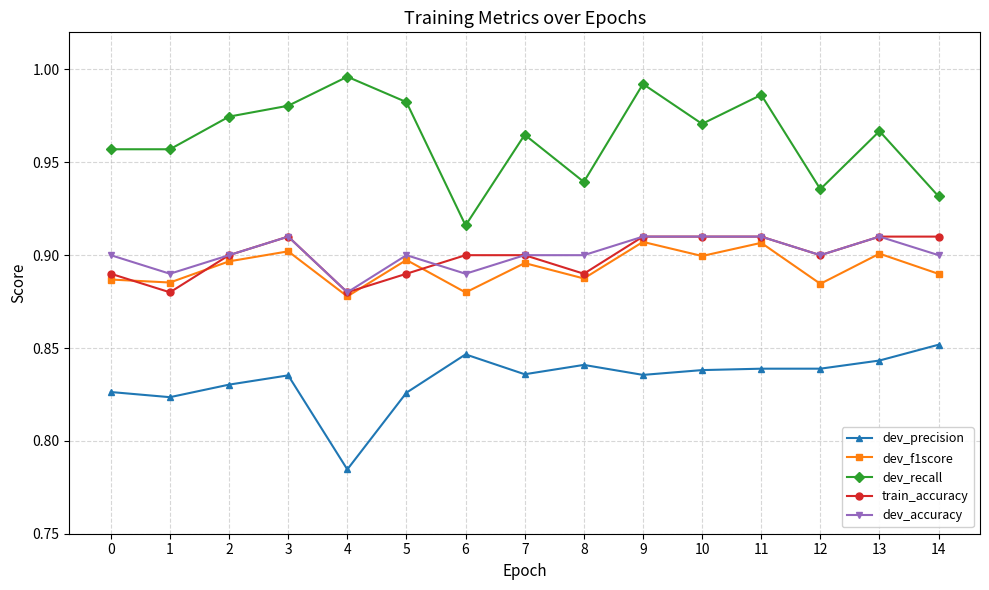

At how many categories does at least one series exceed 0?

15